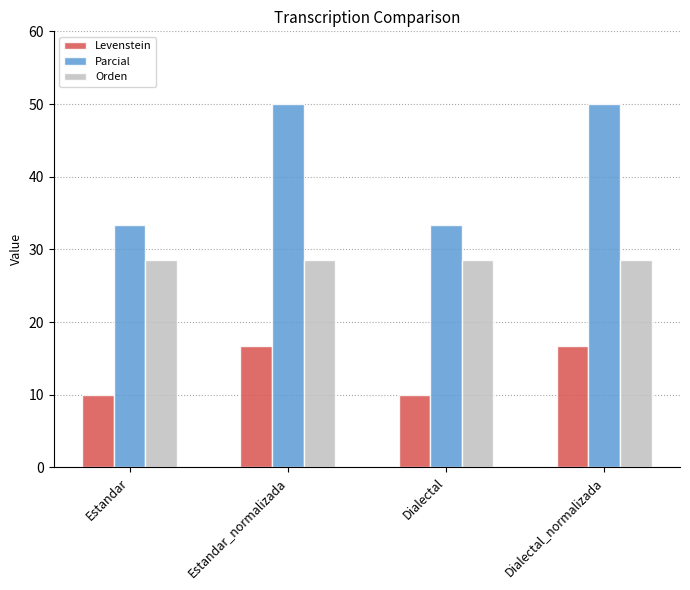

Reading right to left, list all the values displayed in this chart.

Levenstein: 16.7	10.0	16.7	10.0
Parcial: 50.0	33.3	50.0	33.3
Orden: 28.6	28.6	28.6	28.6